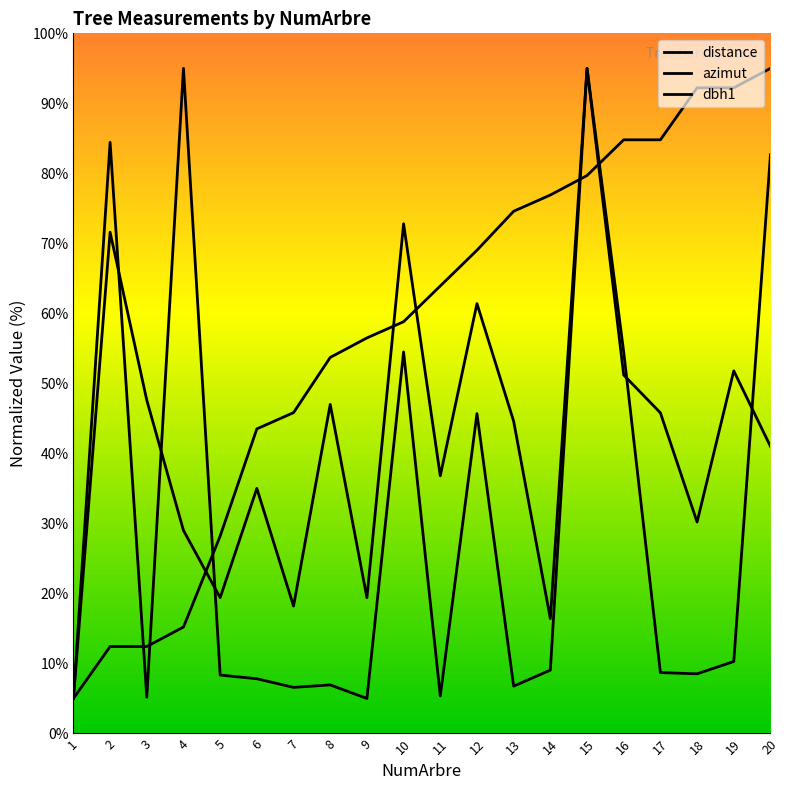

How many data points in azimut are above 63?

10